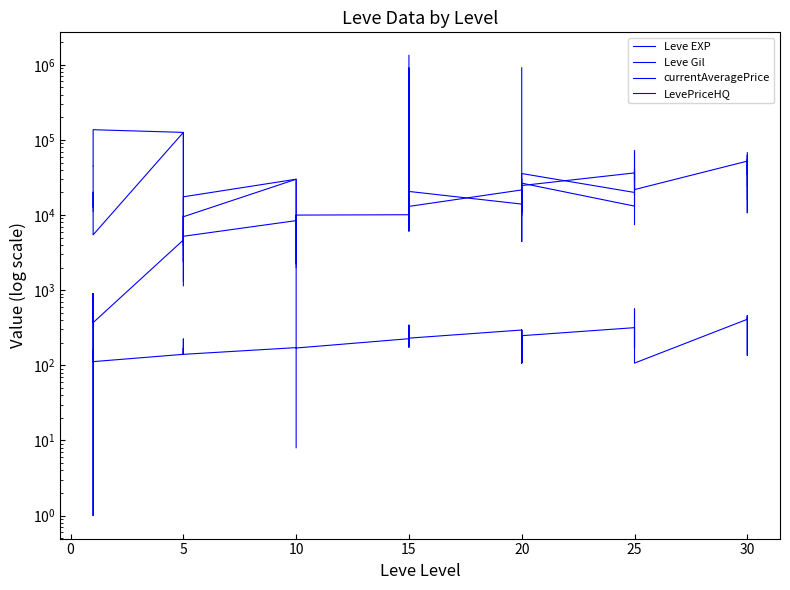

At which category does currentAveragePrice reach its first local peak?

20